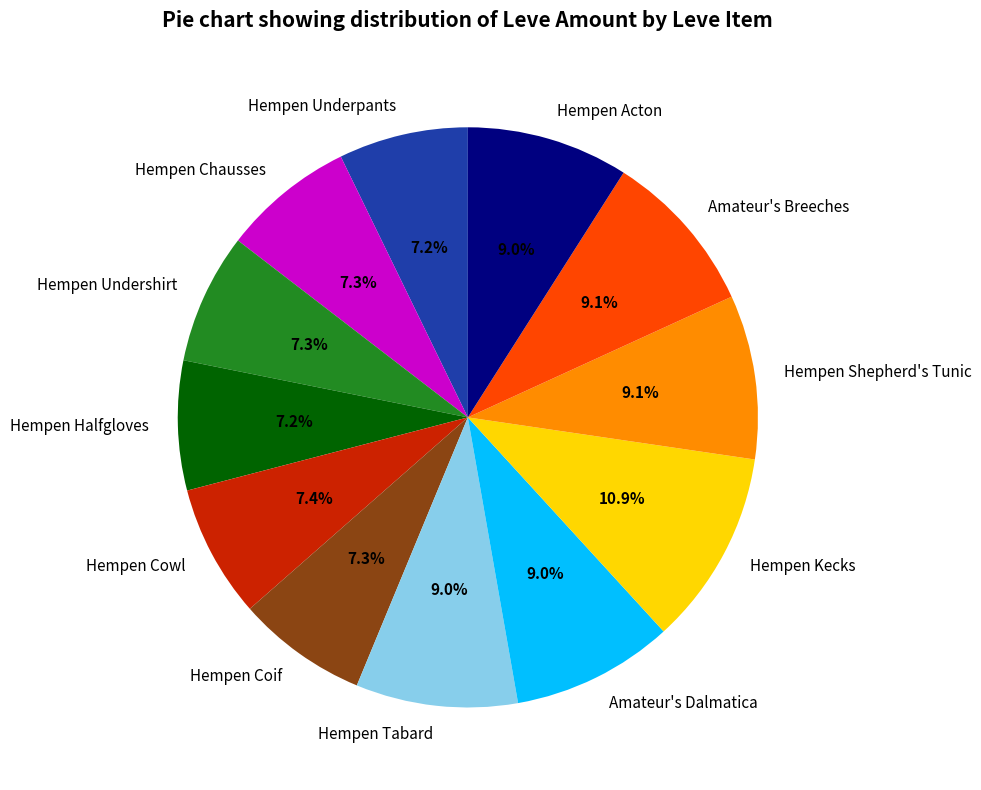

To the nearest percent, what portion does Hempen Tabard represent?

9%